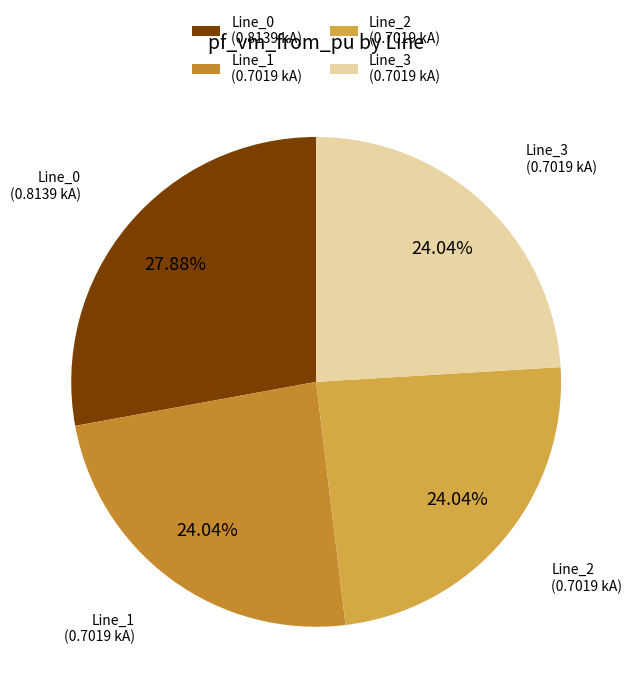

How many slices are in this pie chart?

4